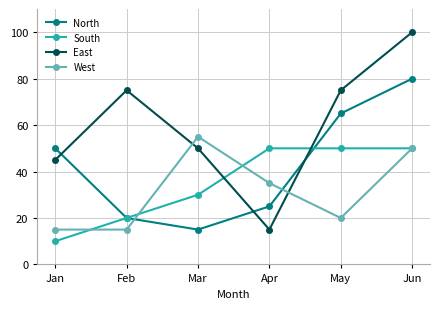

What is the difference between the maximum and minimum values in the South series?

40